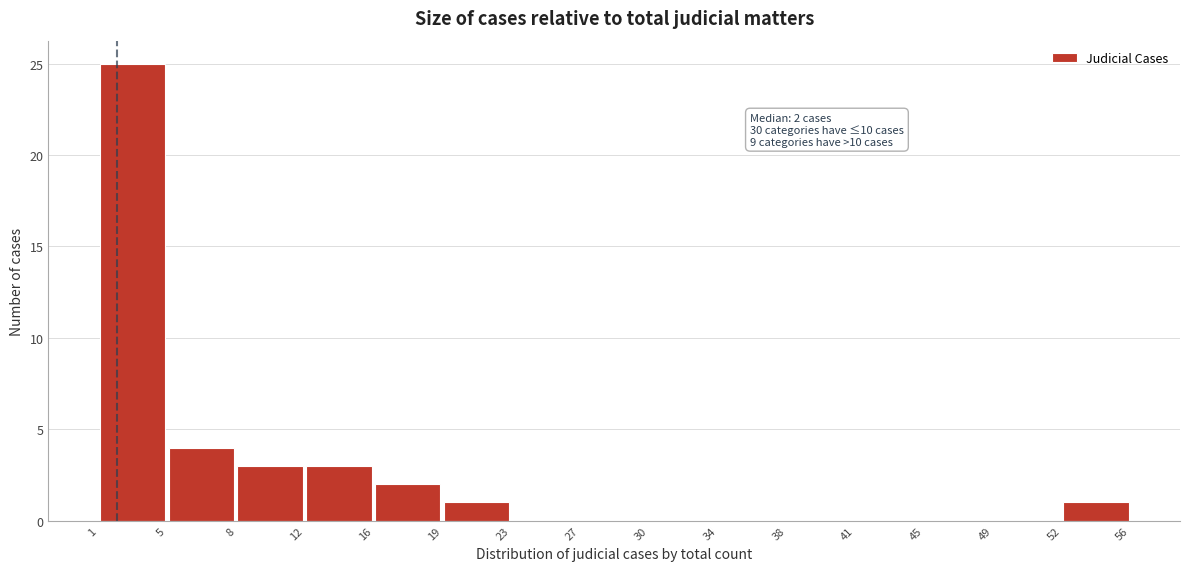

Over which range of the x-axis is the bar tallest?

1 to 5